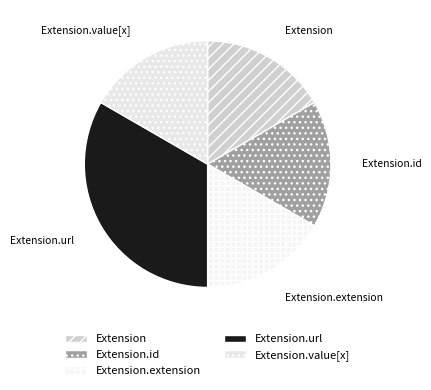

The Extension.url slice represents 88% of the pie. True or false?

False